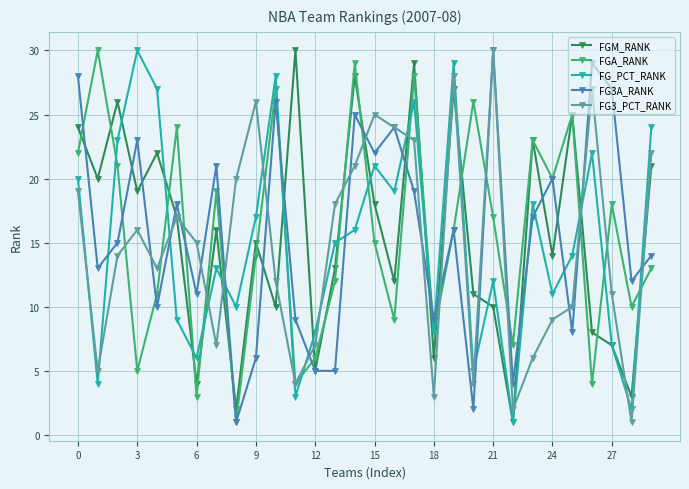

True or false: FG3A_RANK has more than 2 interior local peaks.

True